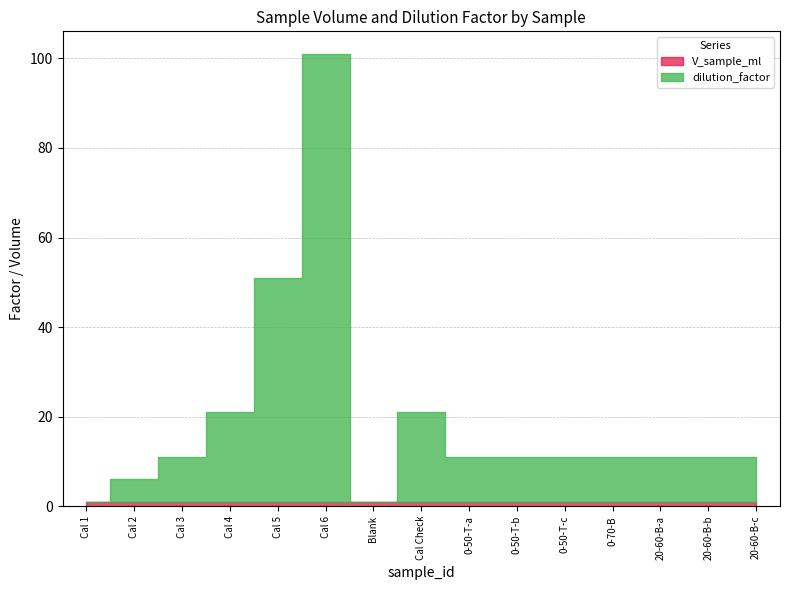

Which series has the largest total across all categories?

dilution_factor